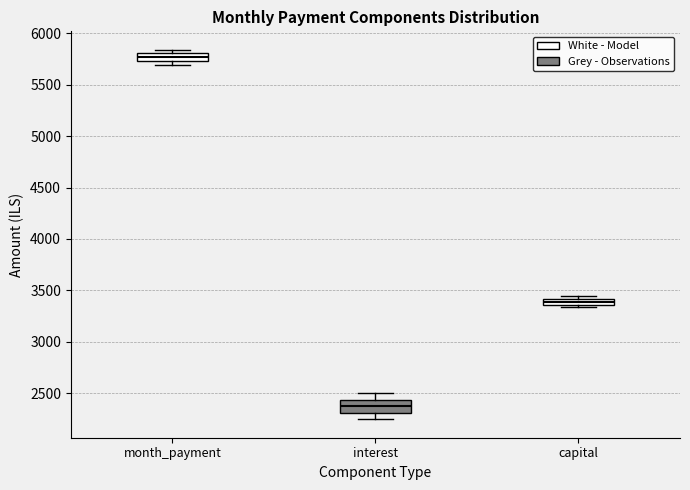

Where is the lower edge of the box for month_payment on the y-axis? The values are not printed on the chart, so give them approximately, as read against the axis.

5750